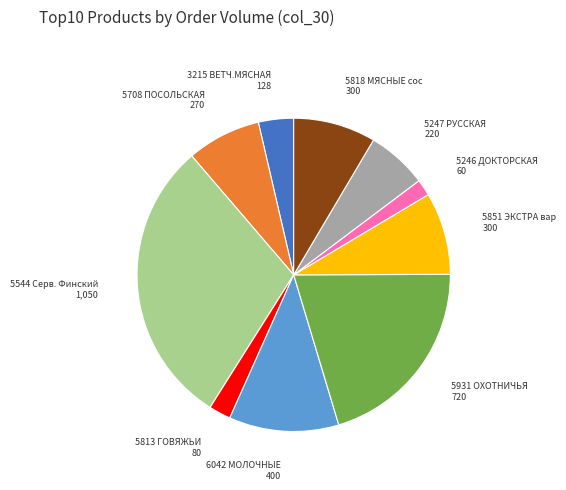

The 5708 ПОСОЛЬСКАЯ slice represents 1% of the pie. True or false?

False